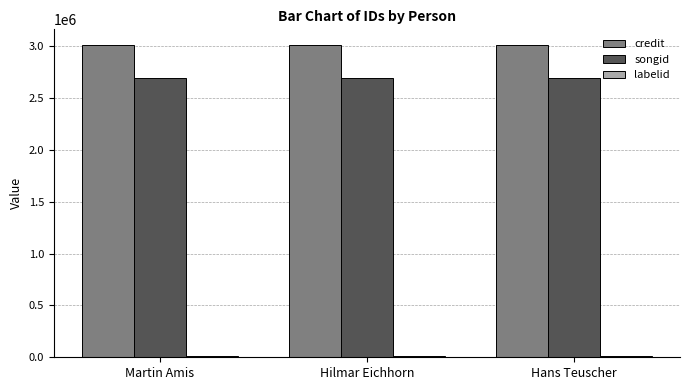

What position from the right is Hans Teuscher?

1